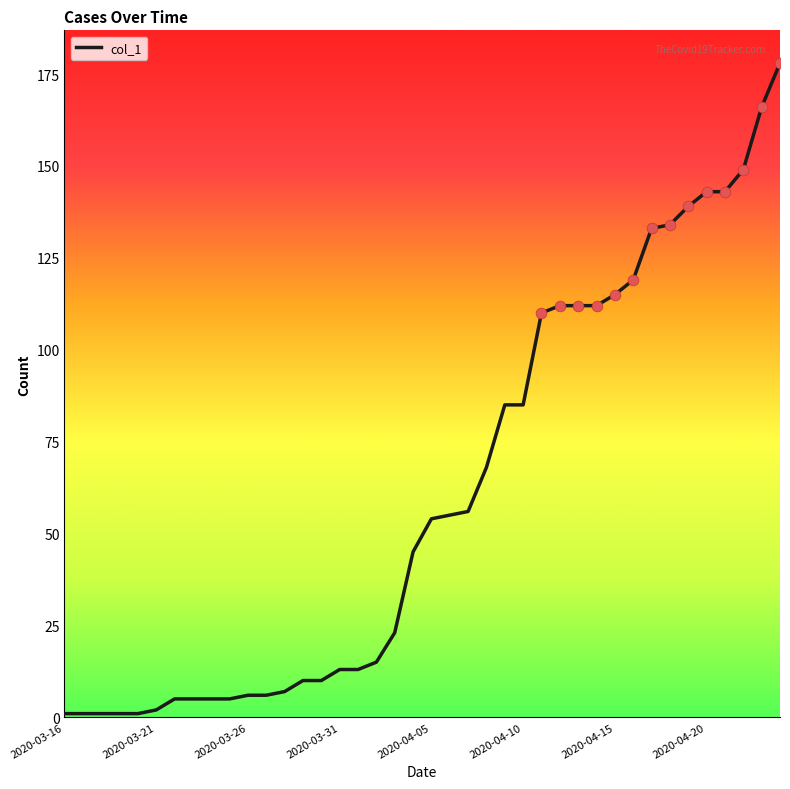

What is the difference between the maximum and minimum values?

177